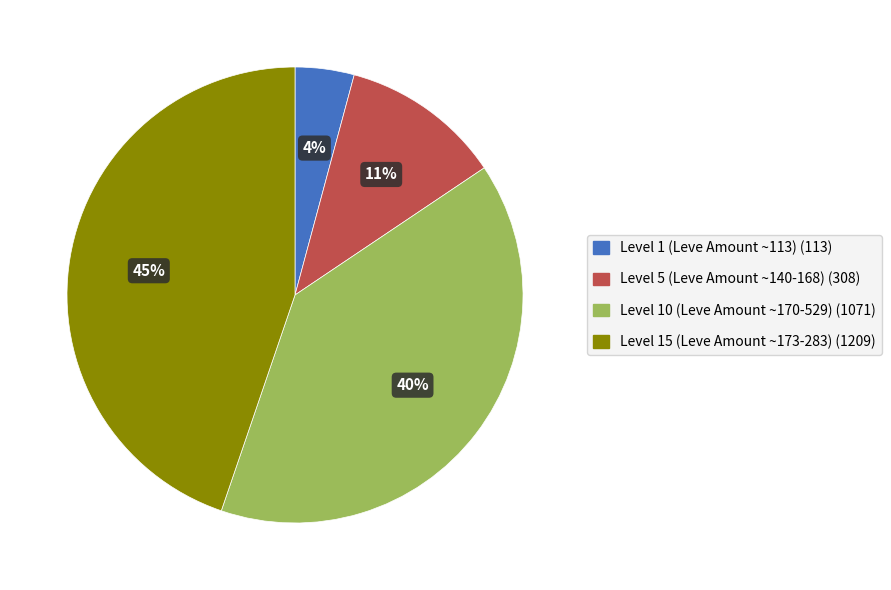

Is there any slice that represents more than half of the pie?

No